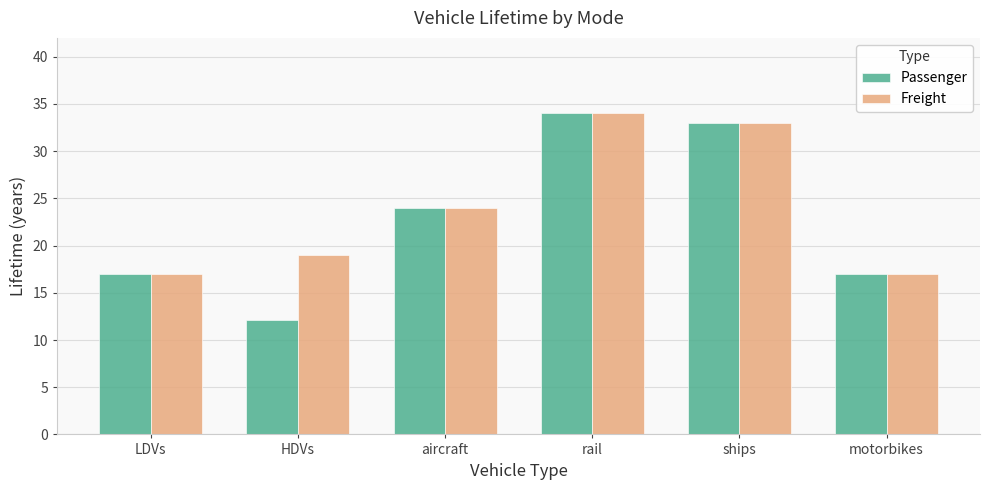

At which label is Freight closest to 25?

aircraft